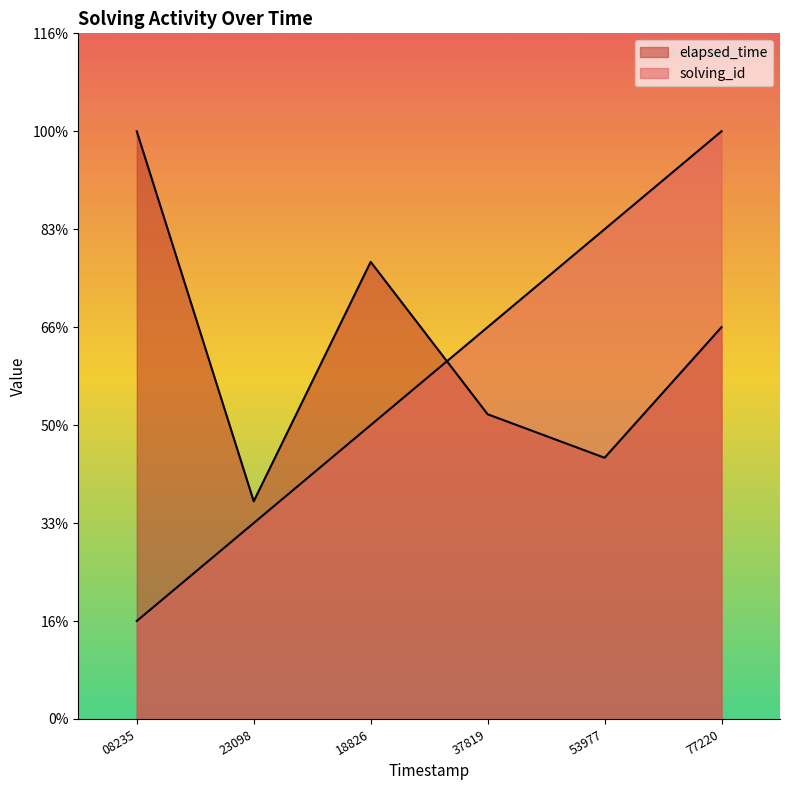

At which category is the sum across all series the highest?

77220